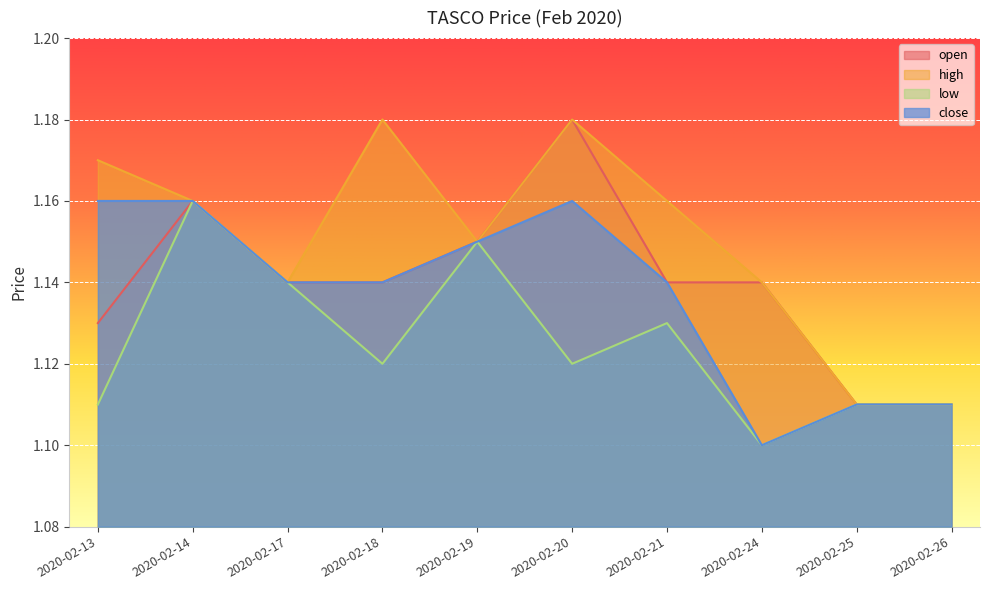

What is the smallest value displayed?

1.1